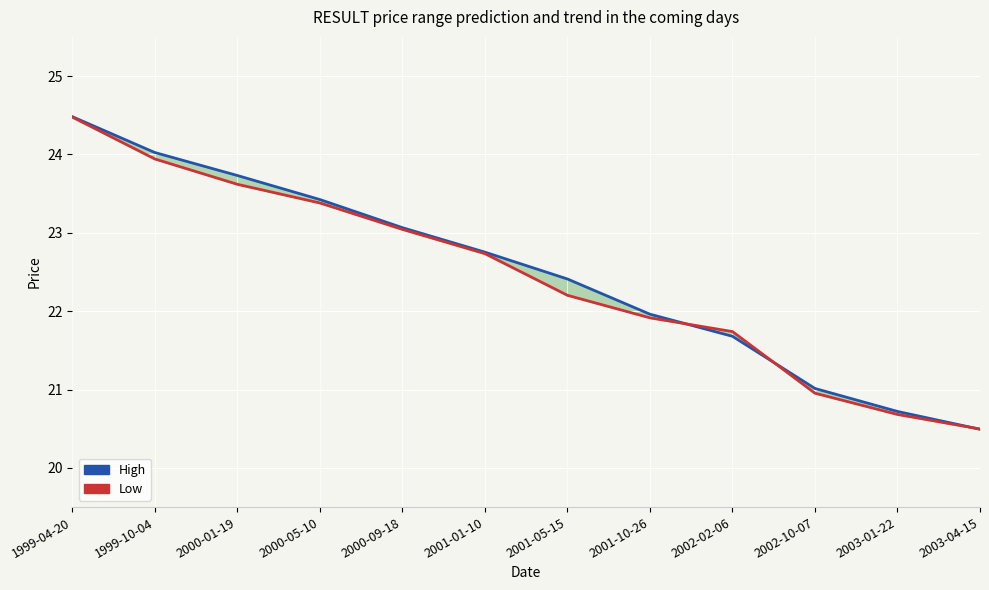

What is the average value of the High series?

22.5